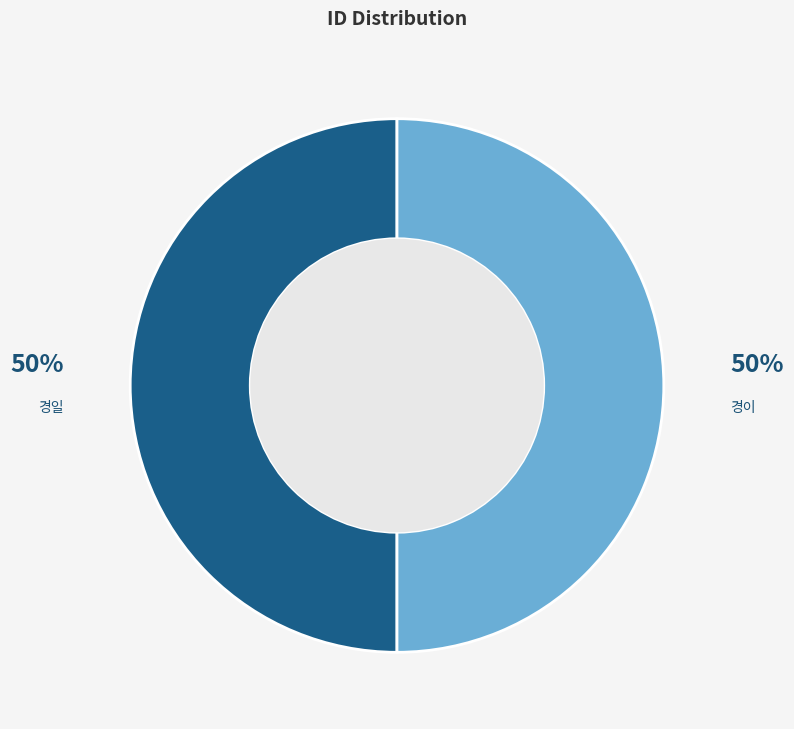

What is the ratio of the value at 경이 to the value at 경일?

1.0